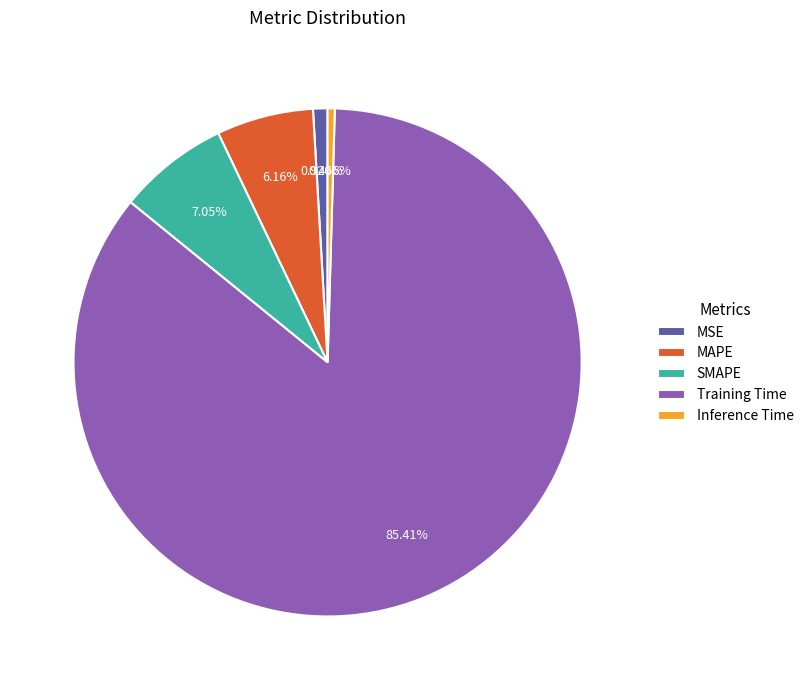

True or false: MAPE accounts for 6% of the total.

True